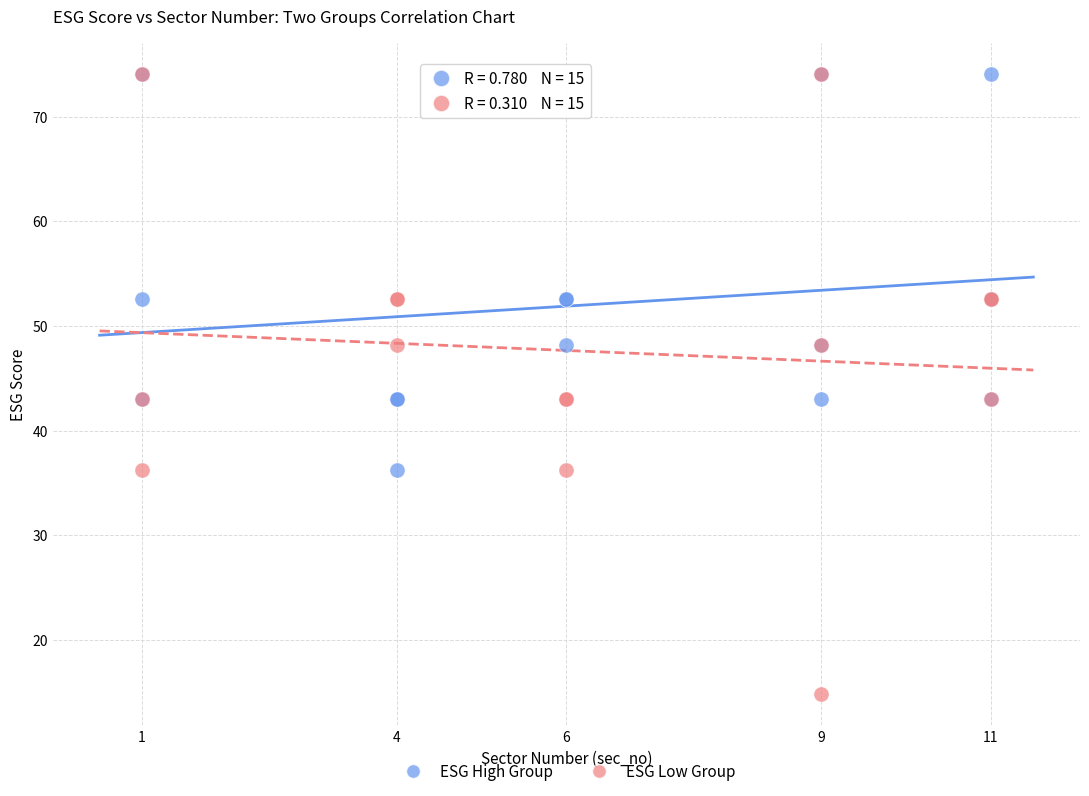

What are all the series names shown in the legend?

ESG High Group, ESG Low Group